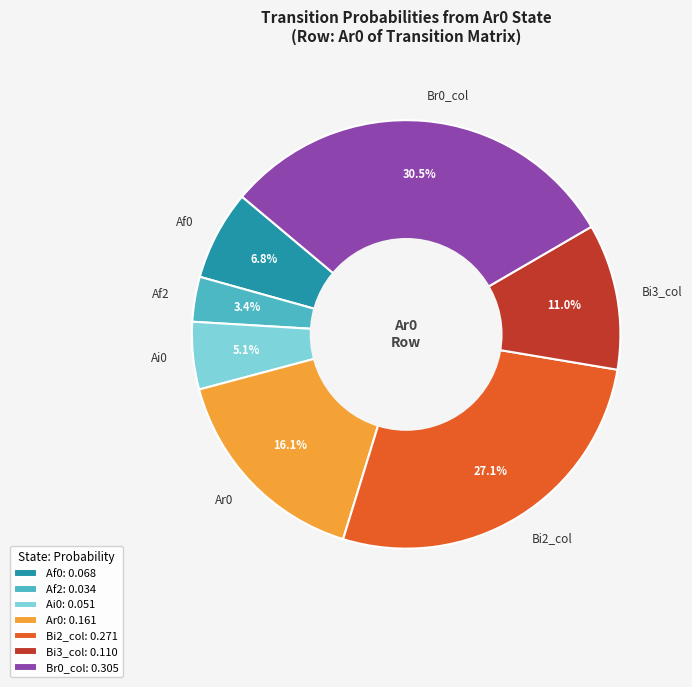

Count the number of slices in the pie.

7